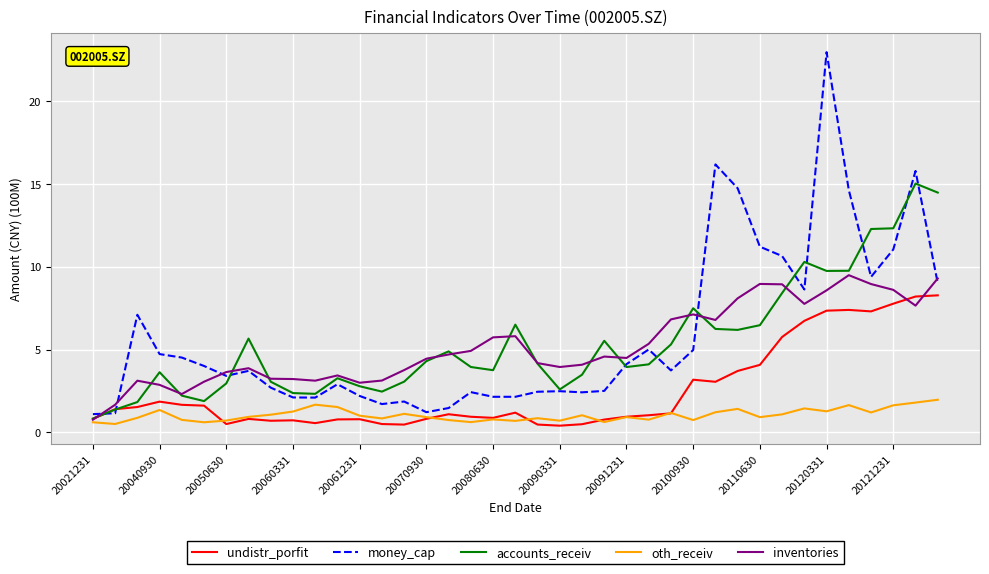

Which series has the largest range (max minus min)?

money_cap